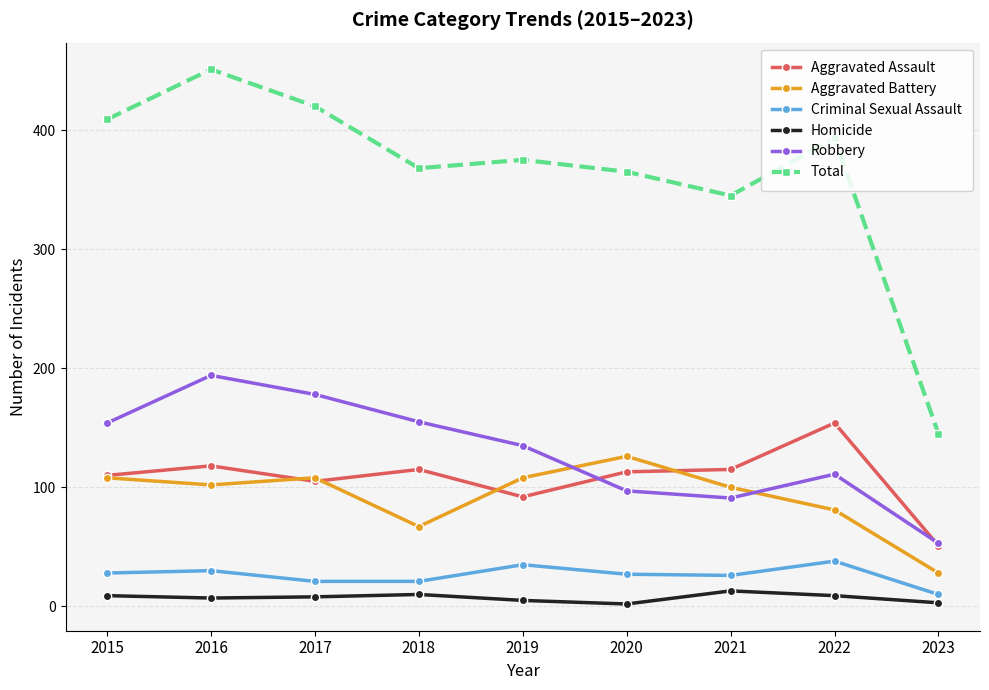

Where is the first local maximum for Aggravated Assault?

2016